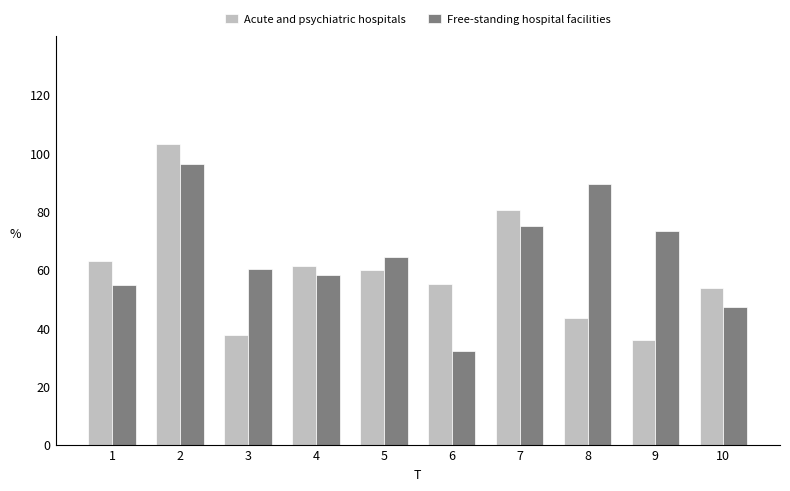

Does the chart contain stacked bars?

No